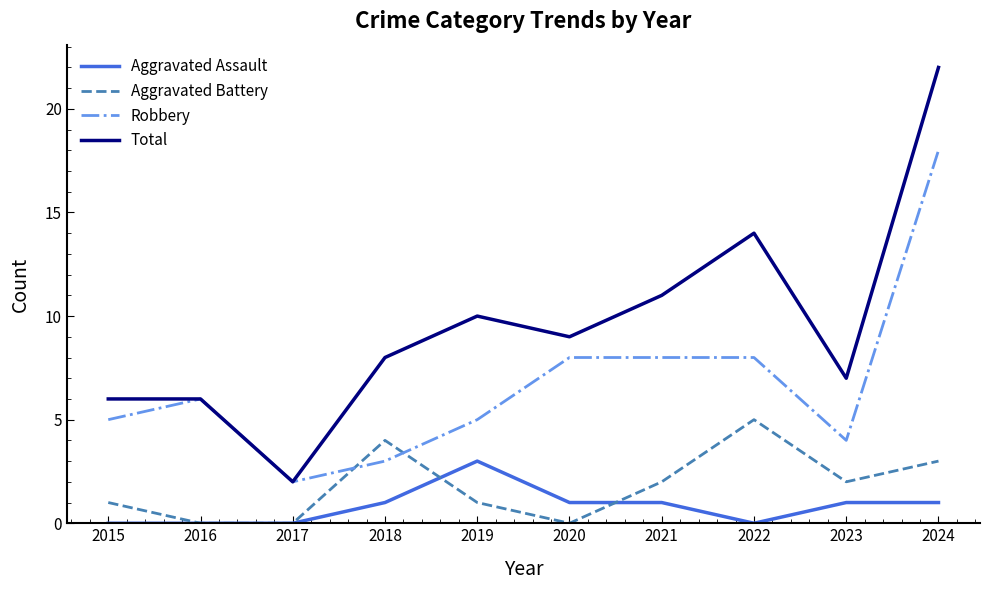

At how many categories does at least one series exceed 4?

9